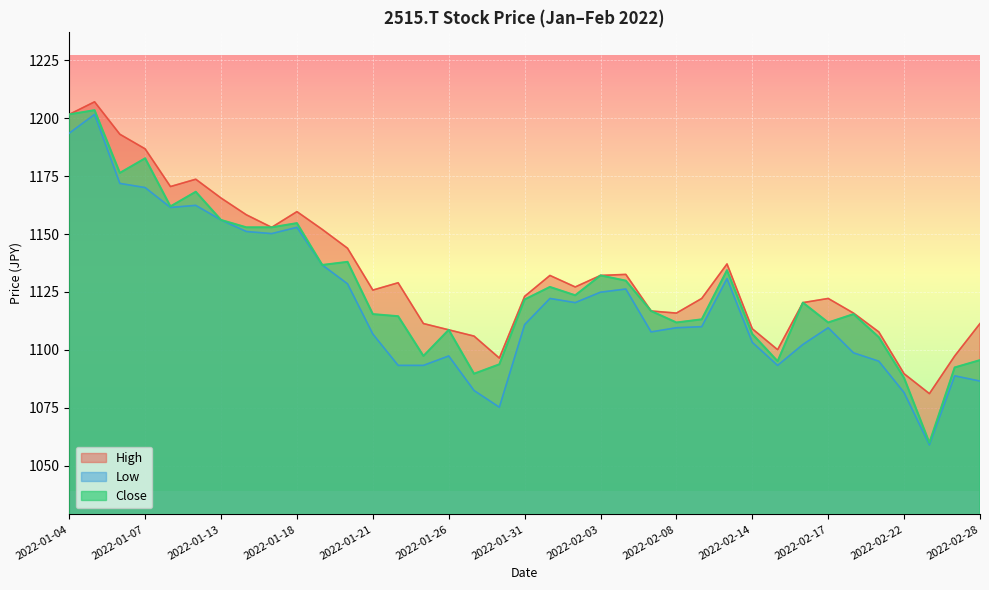

True or false: High and Close cross at least once.

False